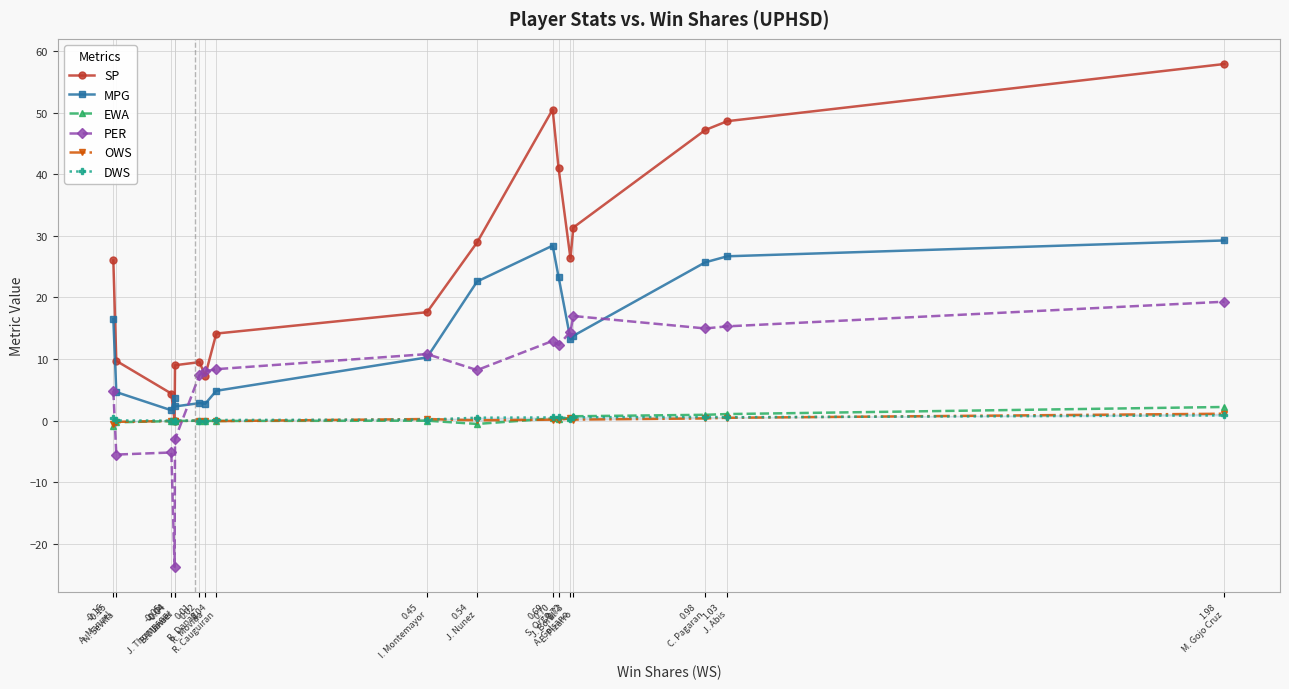

Does the chart display data point markers on the line(s)?

Yes